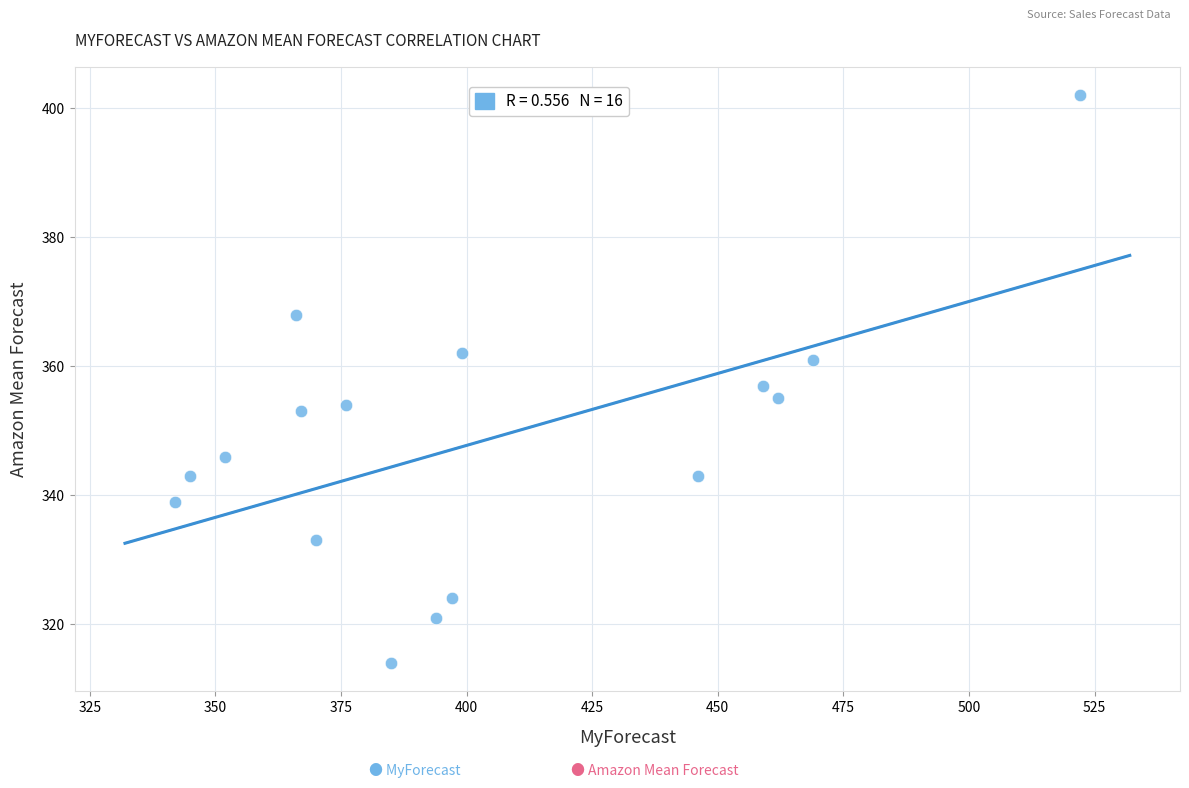

What is the range of X values (max minus min)?

180